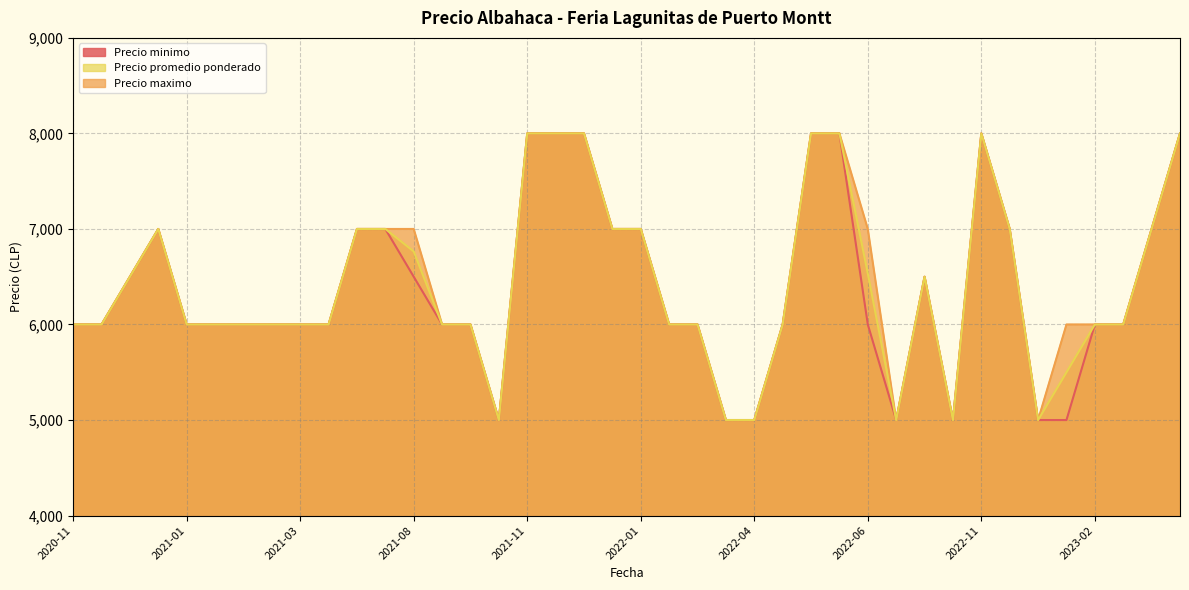

How many values in the Precio maximo series are below 6000?

6